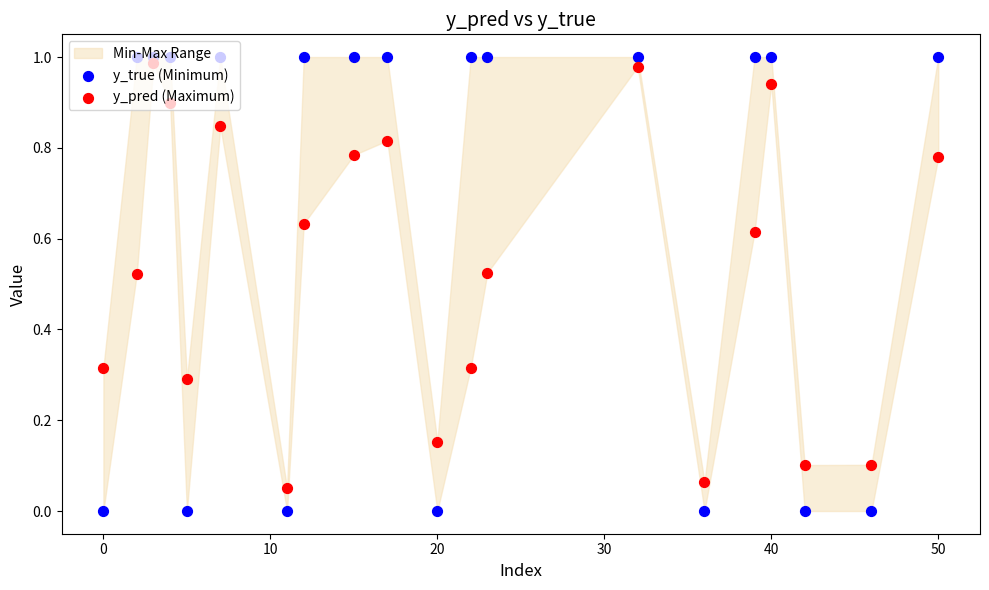

Which series contains the lowest Y value?

y_true (Minimum)